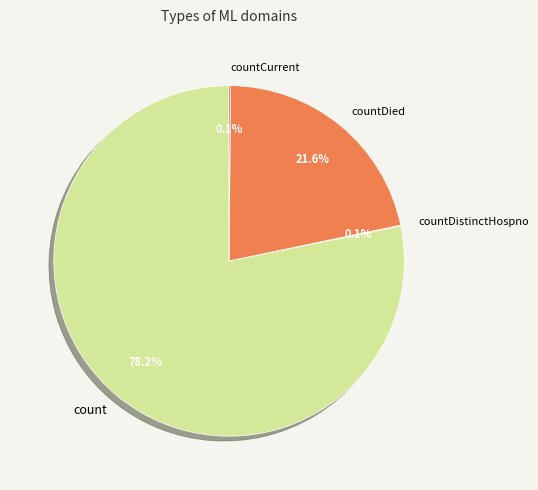

To the nearest percent, what is the difference between the largest and smallest slice percentages?

78%